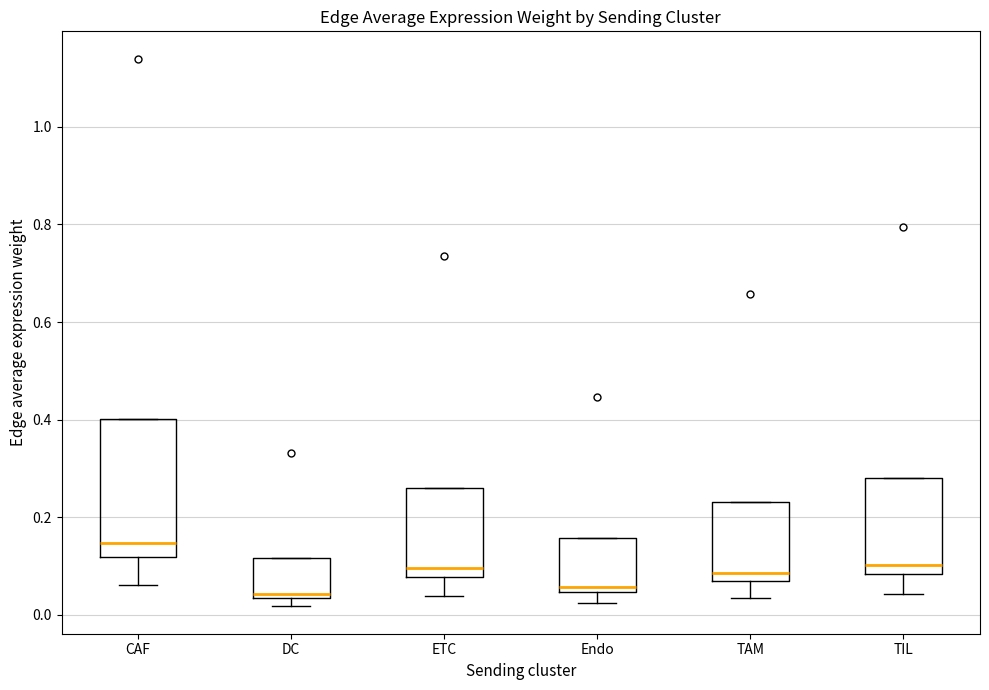

Where is the lower edge of the box for TIL on the y-axis? The values are not printed on the chart, so give them approximately, as read against the axis.

0.08